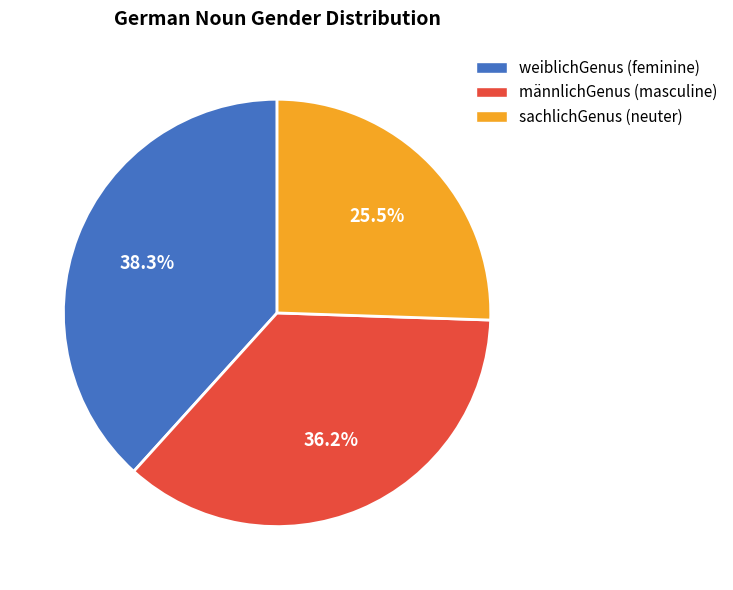

Does any single category account for the majority?

No